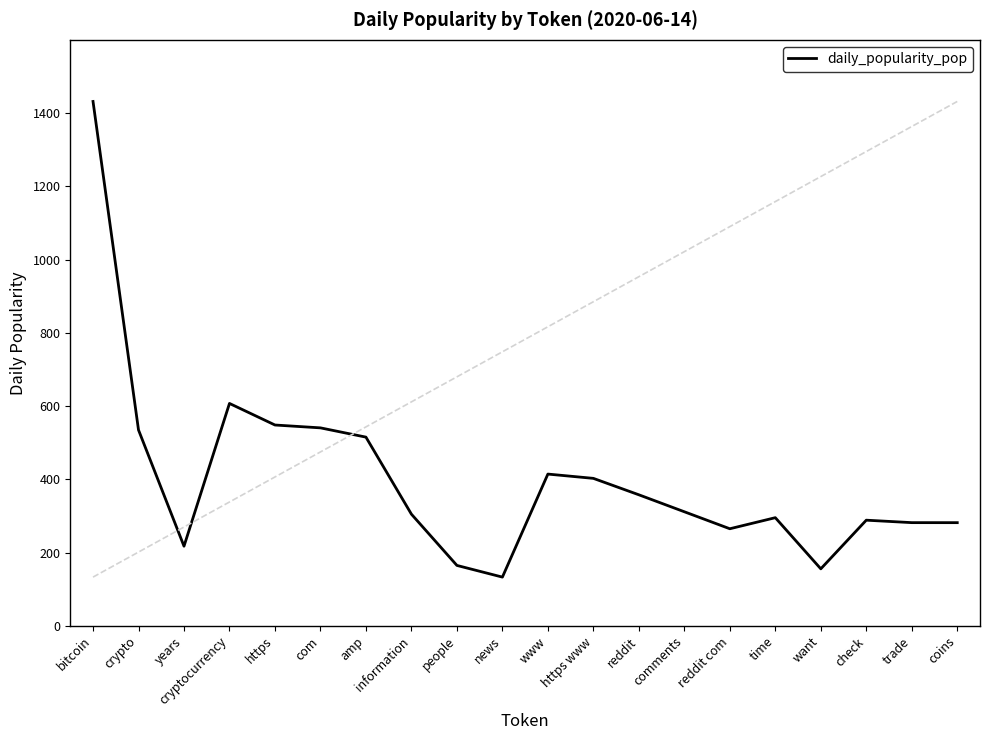

The value at www is 148.6. True or false?

False